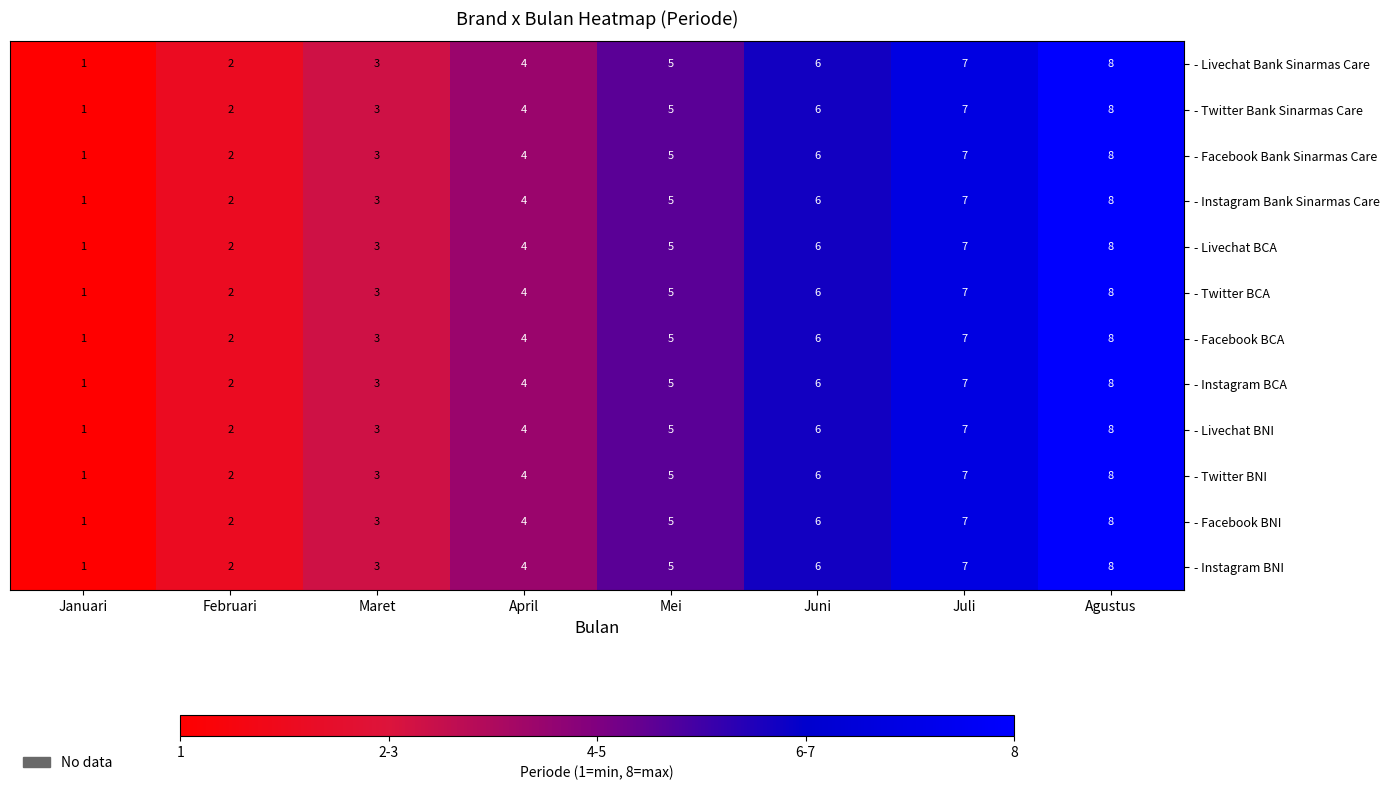

At which category is the sum across all series the highest?

Agustus